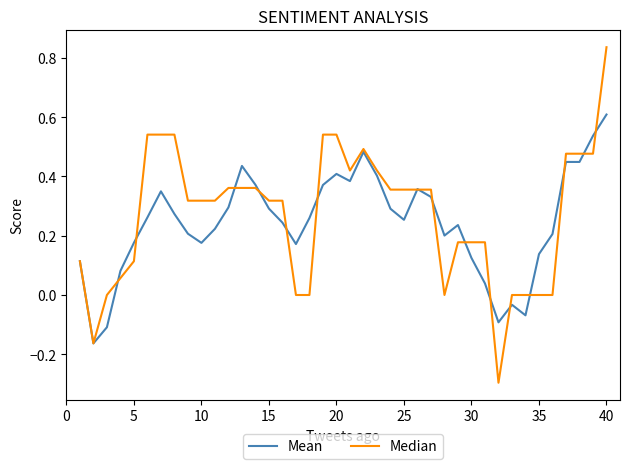

Is this an area chart (filled region under the line)?

No